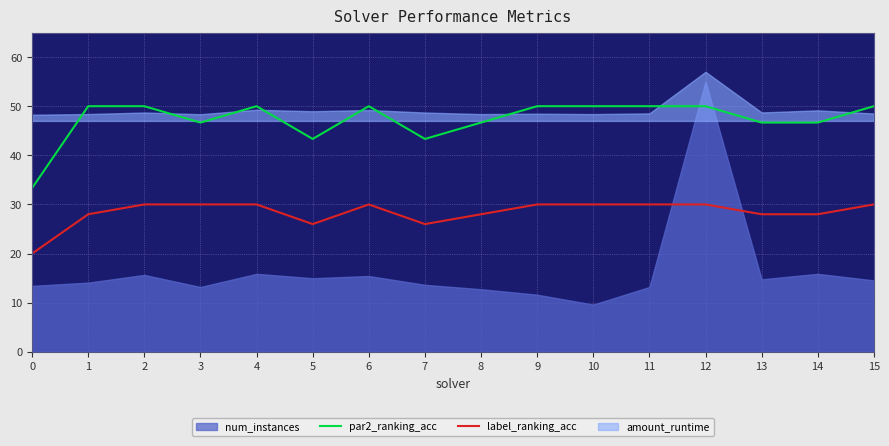

True or false: par2_ranking_acc and label_ranking_acc intersect in this chart.

False